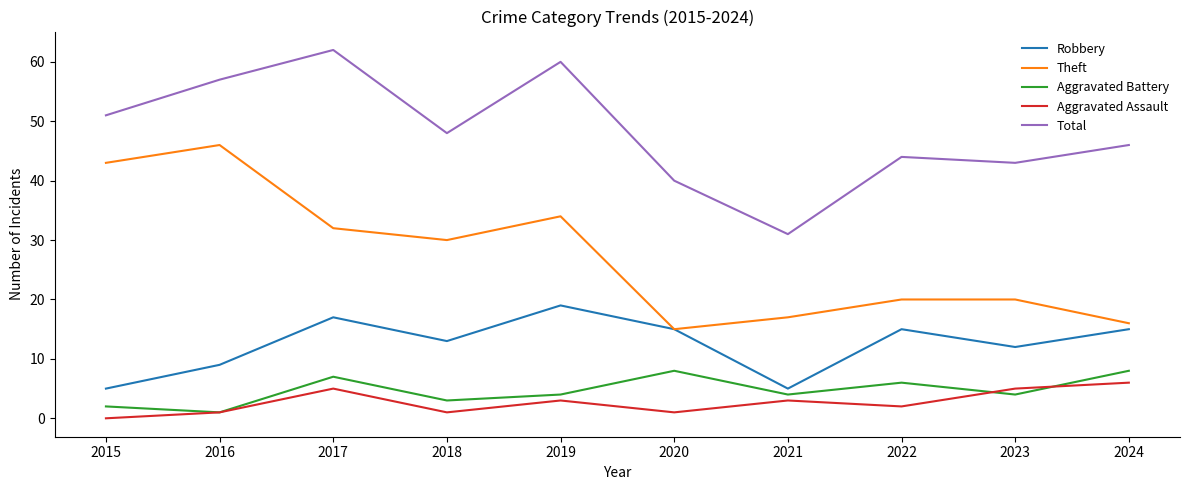

Which series changed the most between 2018 and 2019?

Total